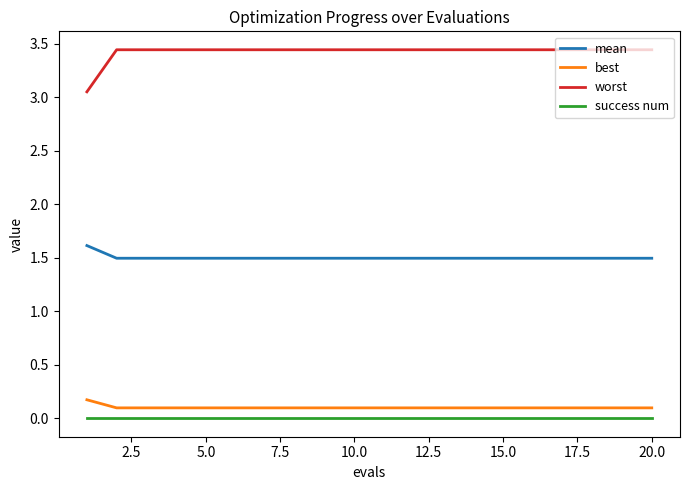

What are all the series names shown in the legend?

mean, best, worst, success num